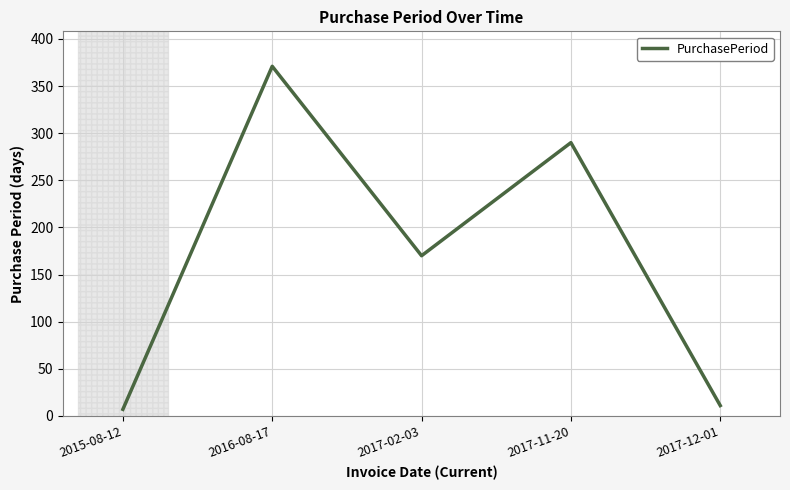

What is the difference between the values at 2016-08-17 and 2017-12-01?

360